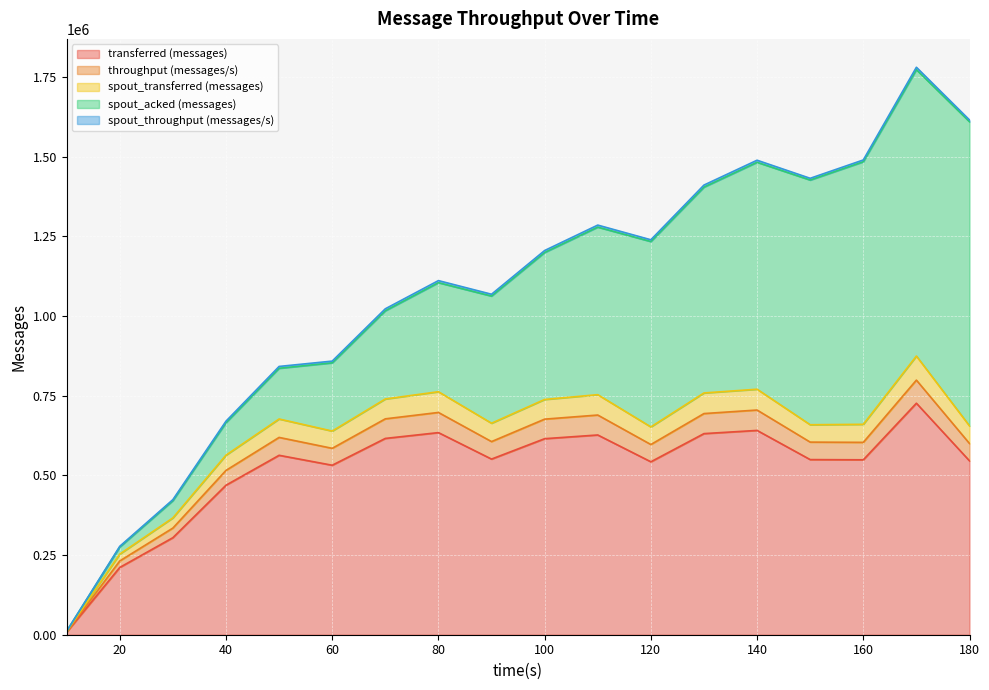

Which label corresponds to the smallest value in the chart?

10